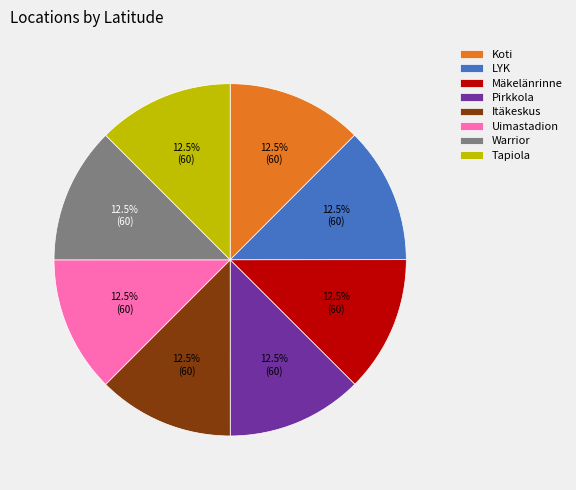

Combined, do Tapiola and Koti account for over 50%?

No